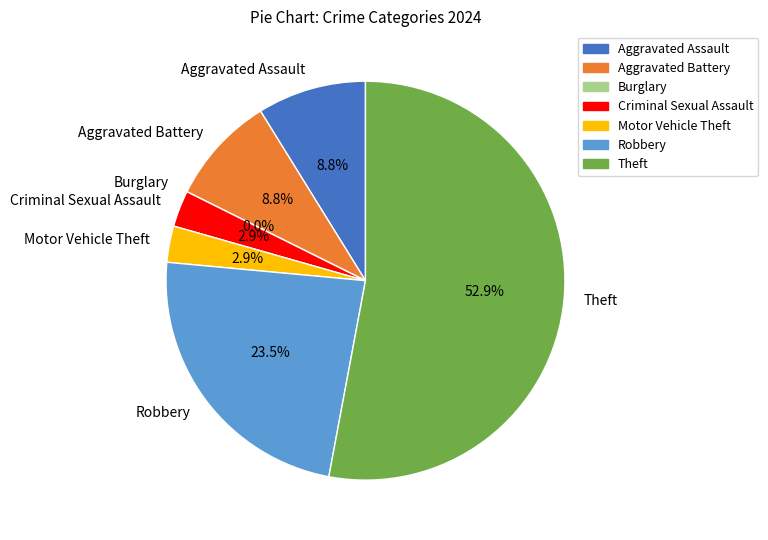

Is there a majority slice in this chart?

Yes